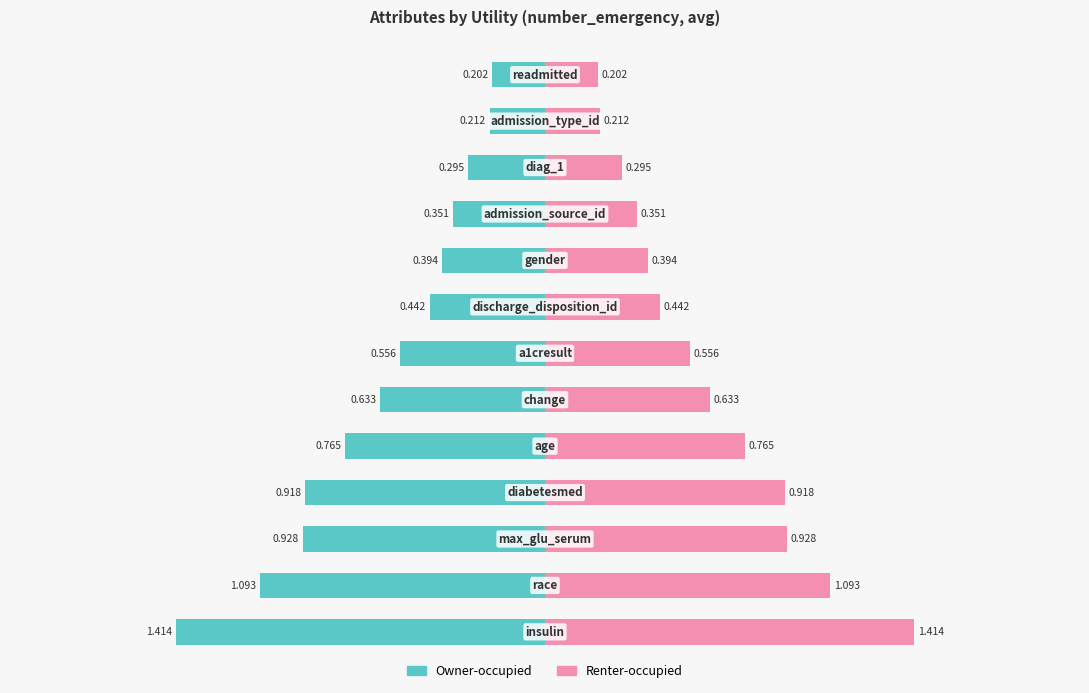

What are all the series names shown in the legend?

Owner-occupied, Renter-occupied